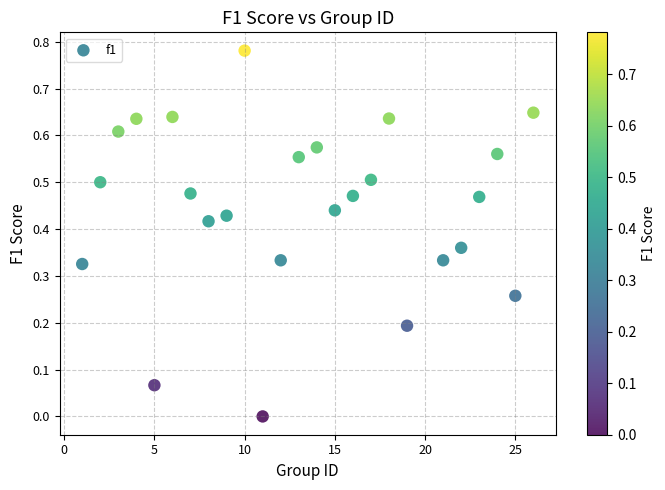

What is the range of X values (max minus min)?

25.0